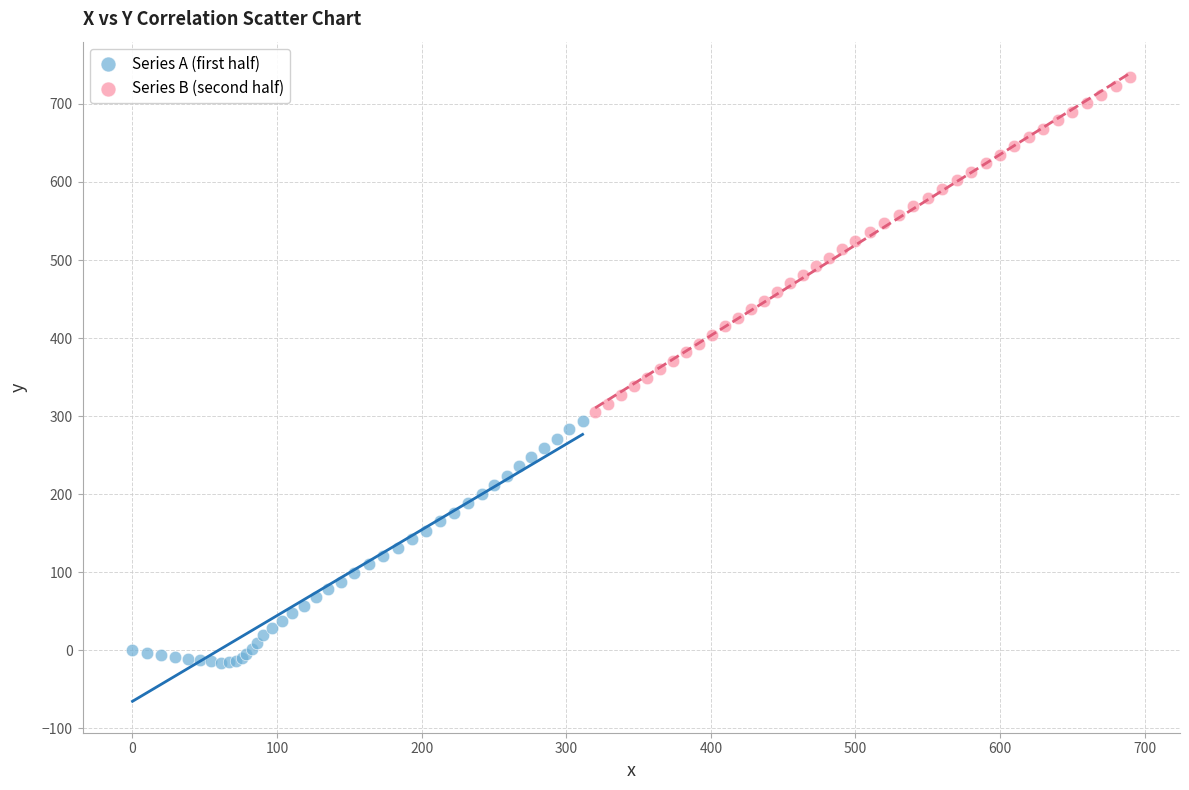

Which series contains the lowest Y value?

Series A (first half)